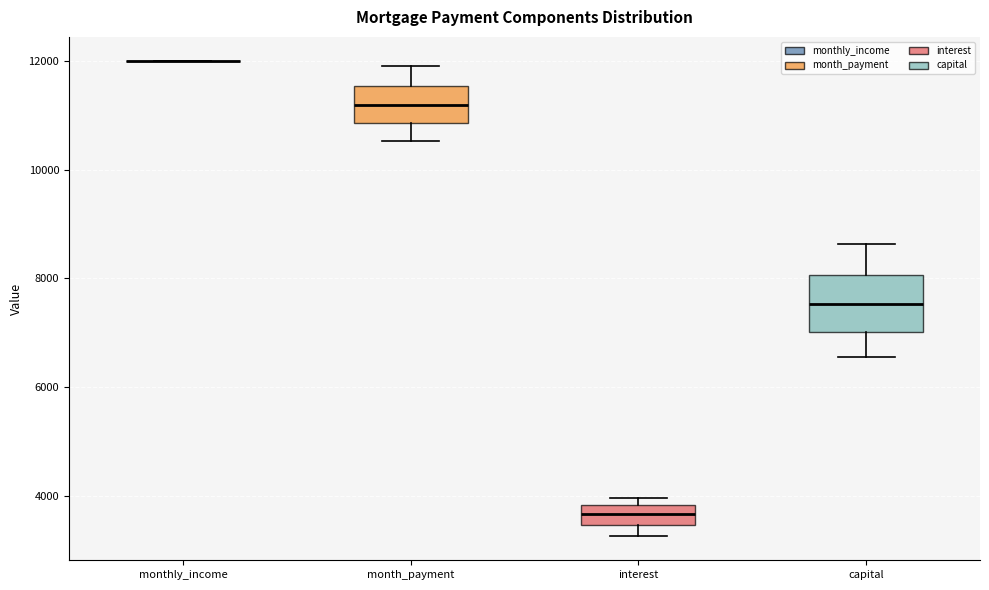

Reading left to right, transcribe this box plot: for each box, give where its median line is, the range the box spans, and where its two whiskers end, as read against the y-axis. The values are not printed on the chart, so give them approximately, as read against the axis.

monthly_income: box collapsed to a line at 12000, whiskers 12000 to 12000
month_payment: median 11200, box 10800 to 11600, whiskers 10600 to 11800
interest: median 3600, box 3400 to 3800, whiskers 3200 to 4000
capital: median 7600, box 7000 to 8000, whiskers 6600 to 8600